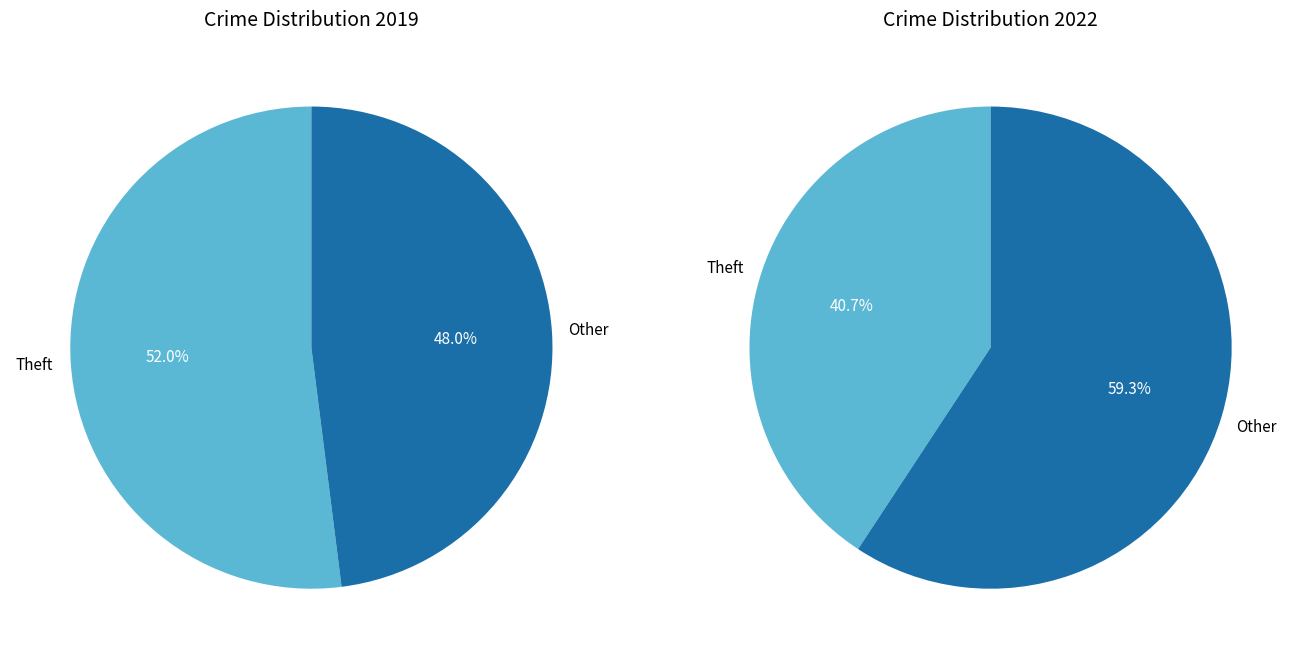

Rank the series by their maximum value, from lowest to highest.

values_2022, values_2019